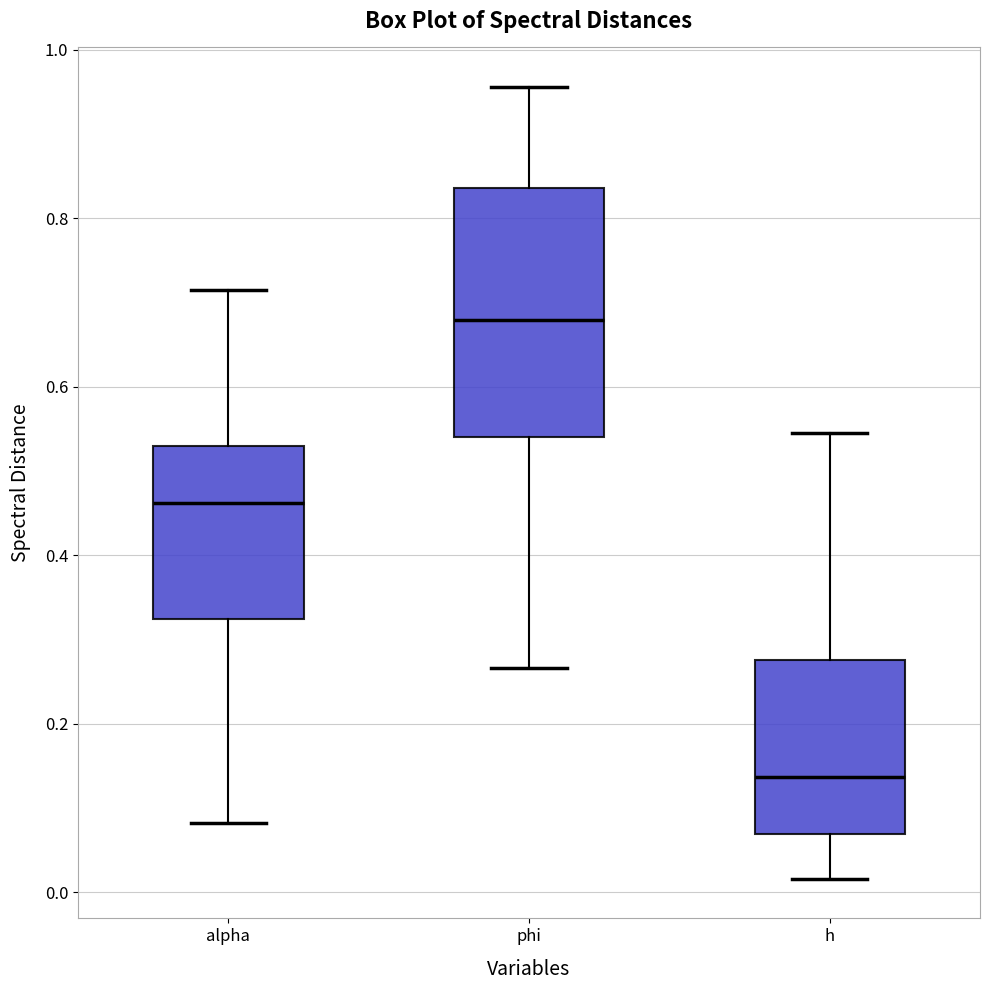

Reading left to right, read every box against the y-axis: the position of its median line, the range the box covers, and the ends of its whiskers. The values are not printed on the chart, so give them approximately, as read against the axis.

alpha: median 0.46, box 0.32 to 0.52, whiskers 0.08 to 0.72
phi: median 0.68, box 0.54 to 0.84, whiskers 0.26 to 0.96
h: median 0.14, box 0.06 to 0.28, whiskers 0.02 to 0.54